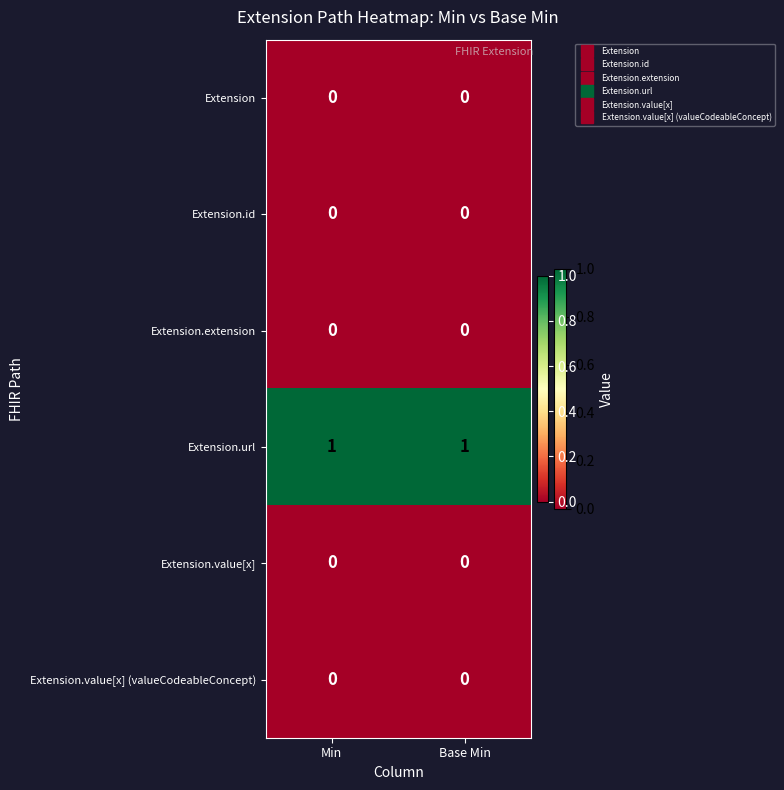

Which series has the largest total across all categories?

Extension.url